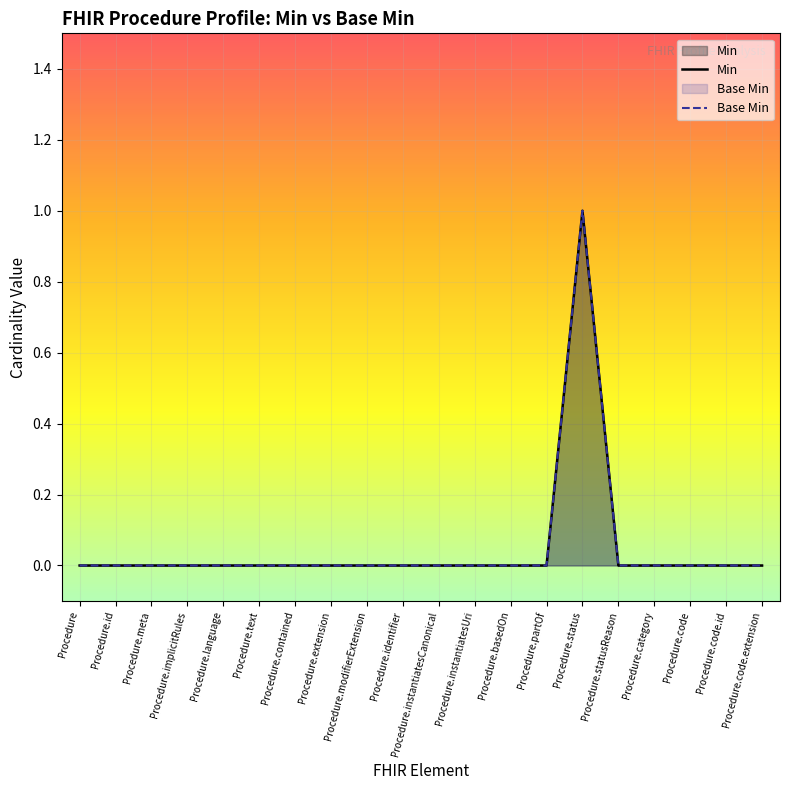

How many data points does each series have?

20